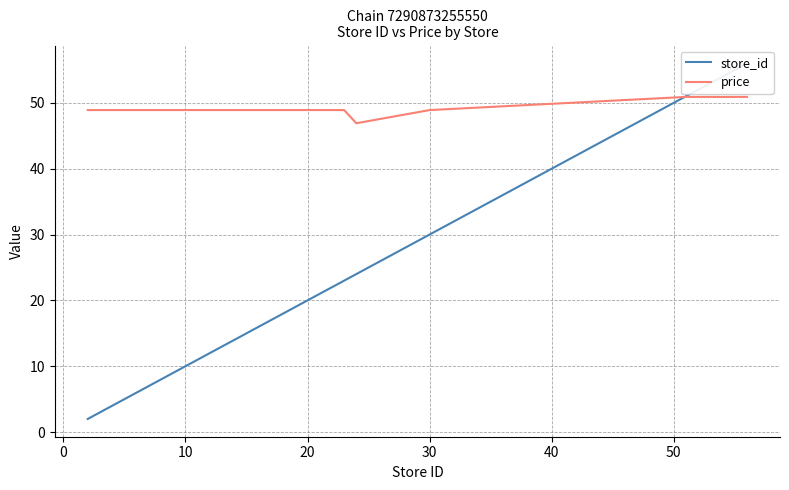

Which series ends up on top after the final intersection of store_id and price?

store_id